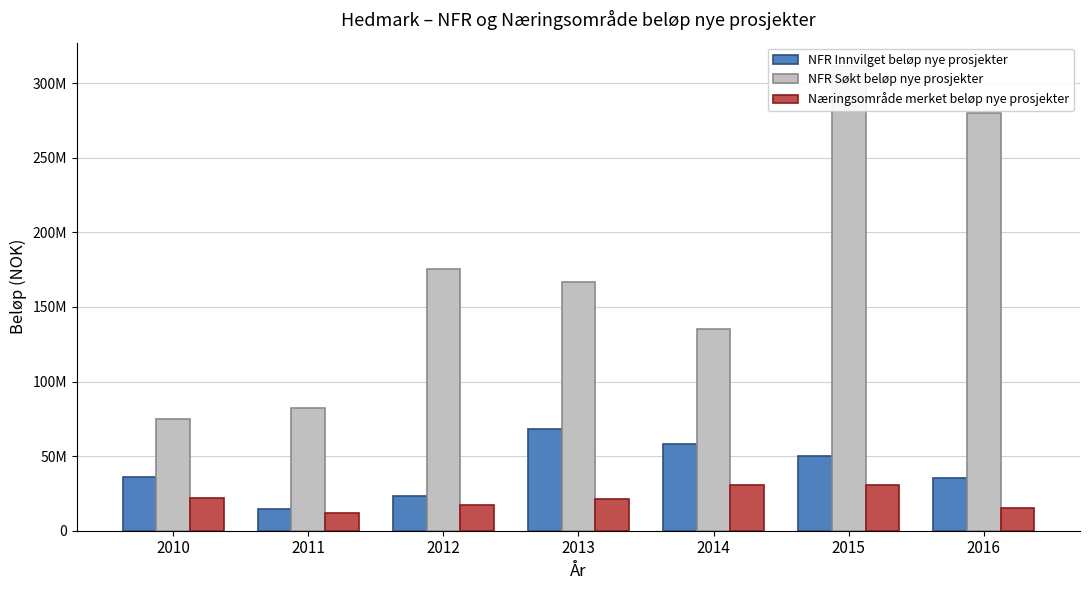

What is the value of the Næringsområde merket beløp nye prosjekter bar at the 7th from the left?

15536000